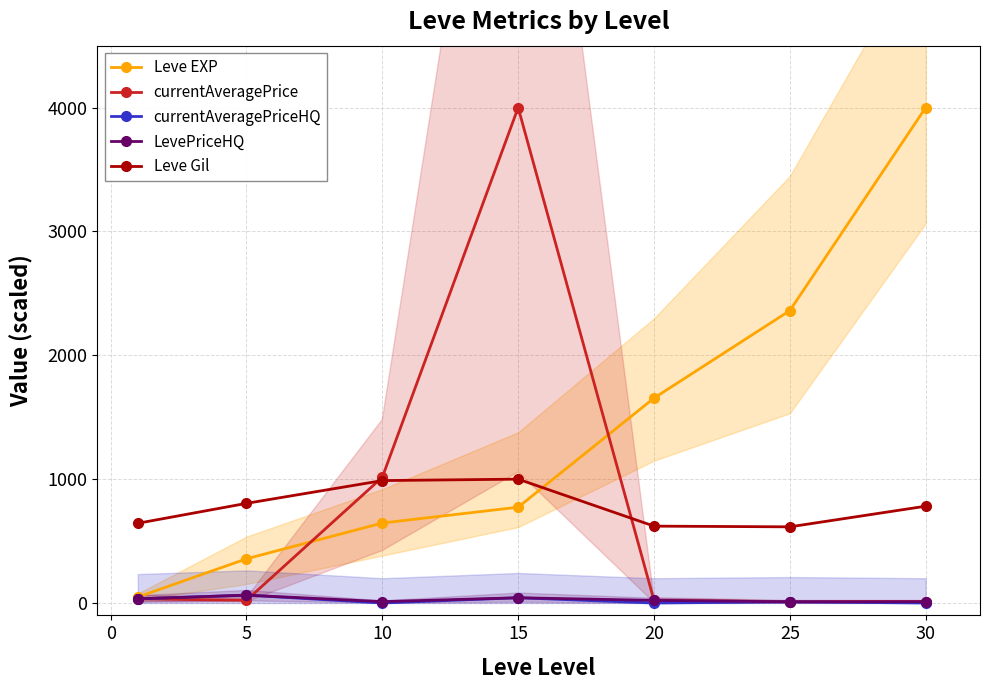

True or false: currentAveragePrice and LevePriceHQ intersect in this chart.

True